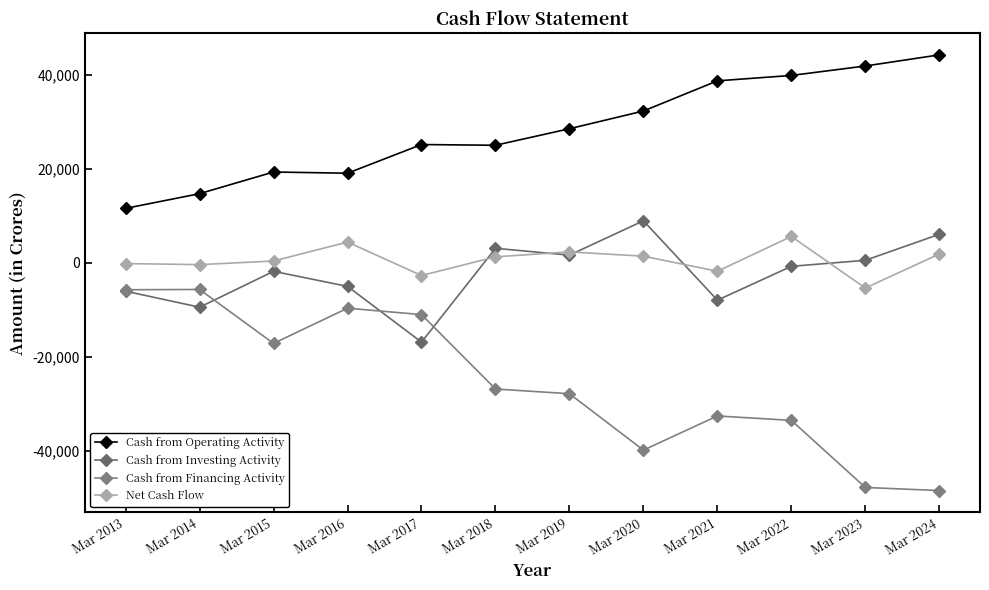

At how many categories does at least one series exceed 14390?

11